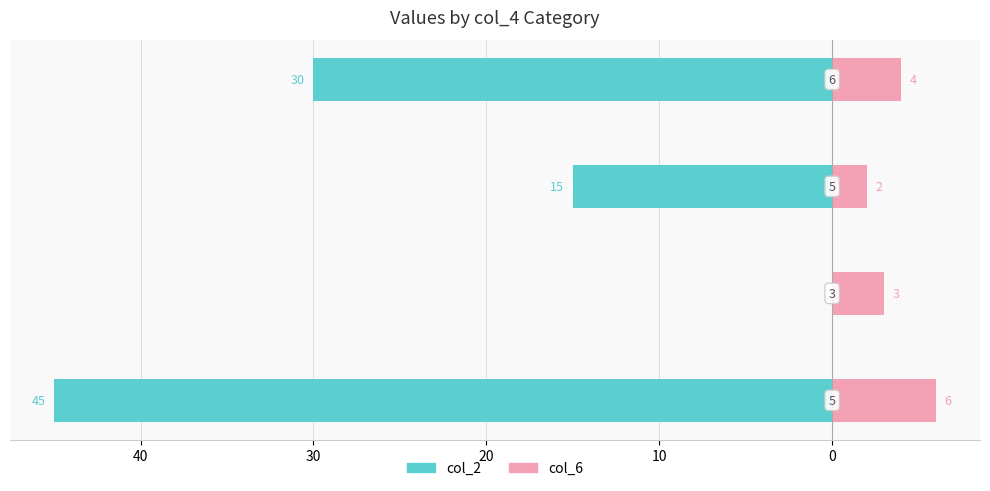

How many bars are there in total?

8